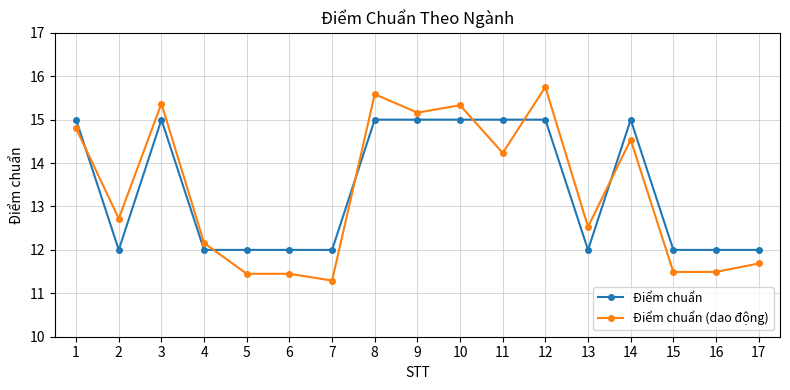

What is the difference between the maximum and minimum values in the Điểm chuẩn (dao động) series?

4.5